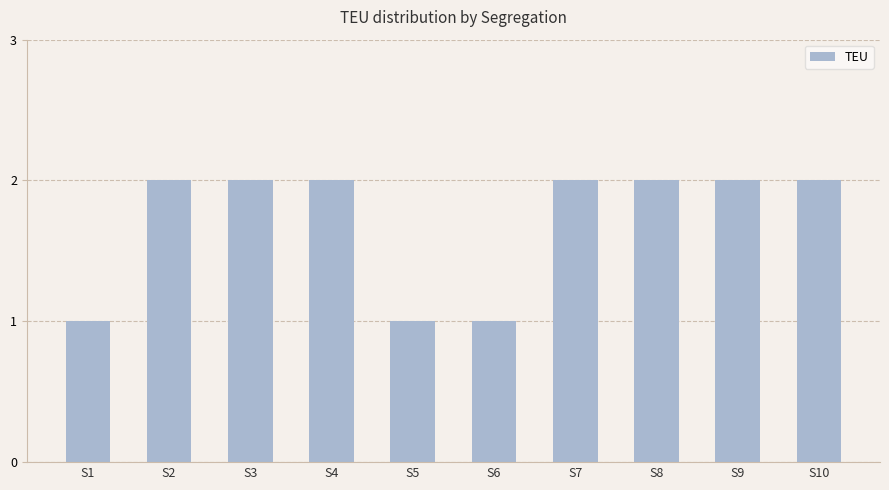

Reading left to right, what are all the values shown in this chart?

1	2	2	2	1	1	2	2	2	2